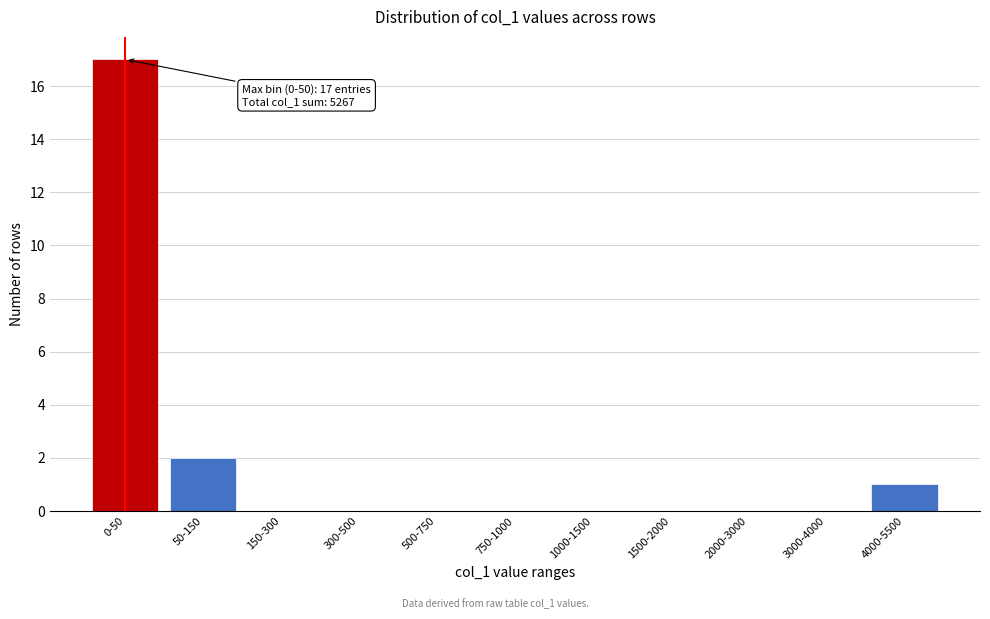

Reading left to right, transcribe all the data shown in this chart.

0-50=17	50-150=2	150-300=0	300-500=0	500-750=0	750-1000=0	1000-1500=0	1500-2000=0	2000-3000=0	3000-4000=0	4000-5500=1